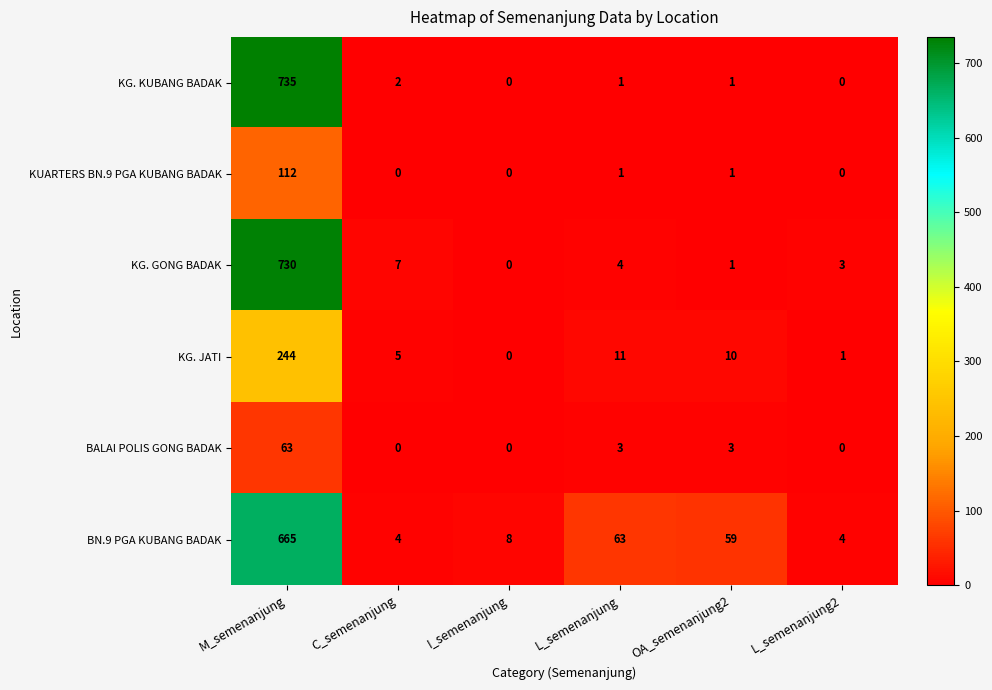

What is the difference between the second highest and second lowest values in the BALAI POLIS GONG BADAK series?

3